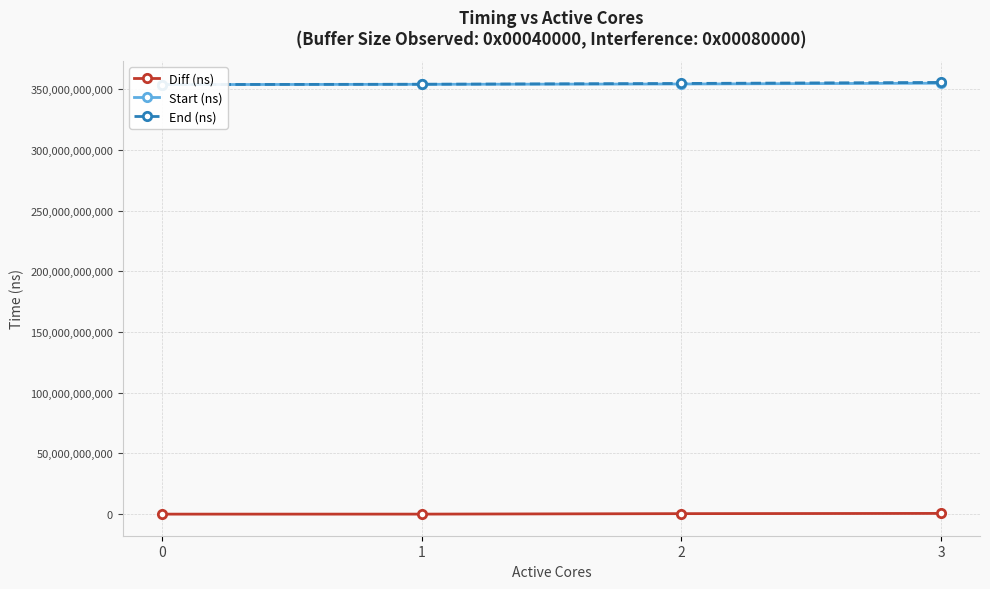

True or false: Start (ns) has a value of 354802693563 at 3.

True